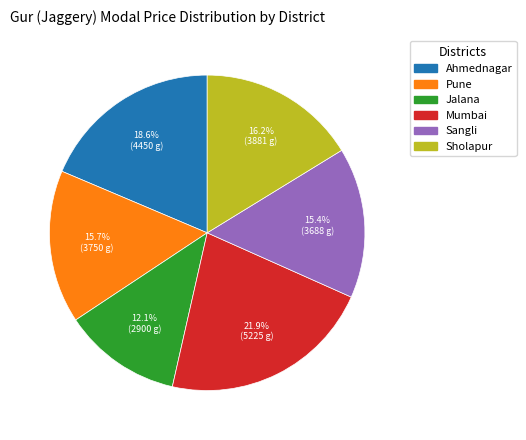

Between Sangli and Ahmednagar, which is larger?

Ahmednagar